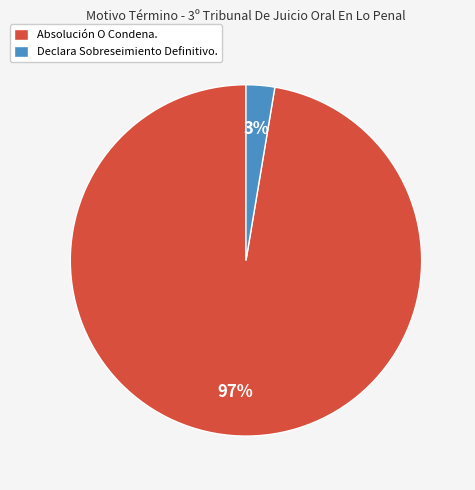

Count the number of slices in the pie.

2